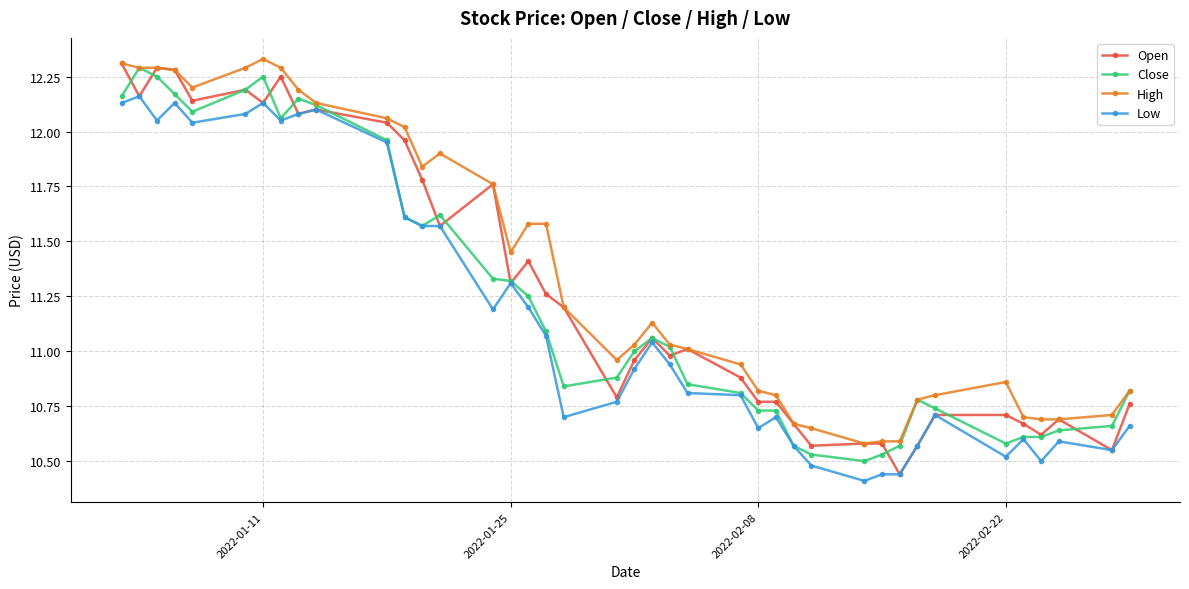

At how many categories does at least one series exceed 10?

40